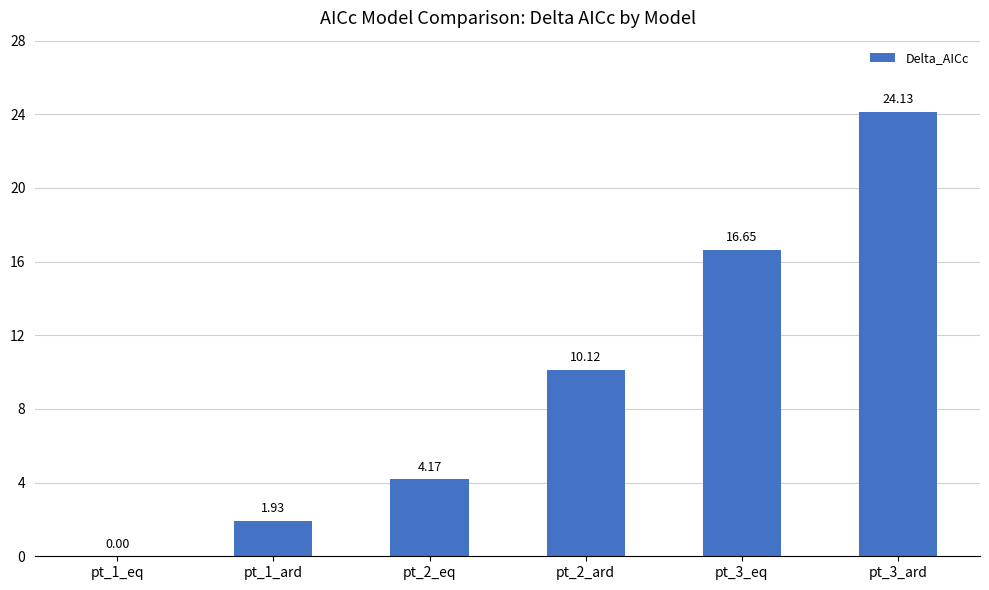

Is it true that the value at pt_3_ard is 37.5?

False